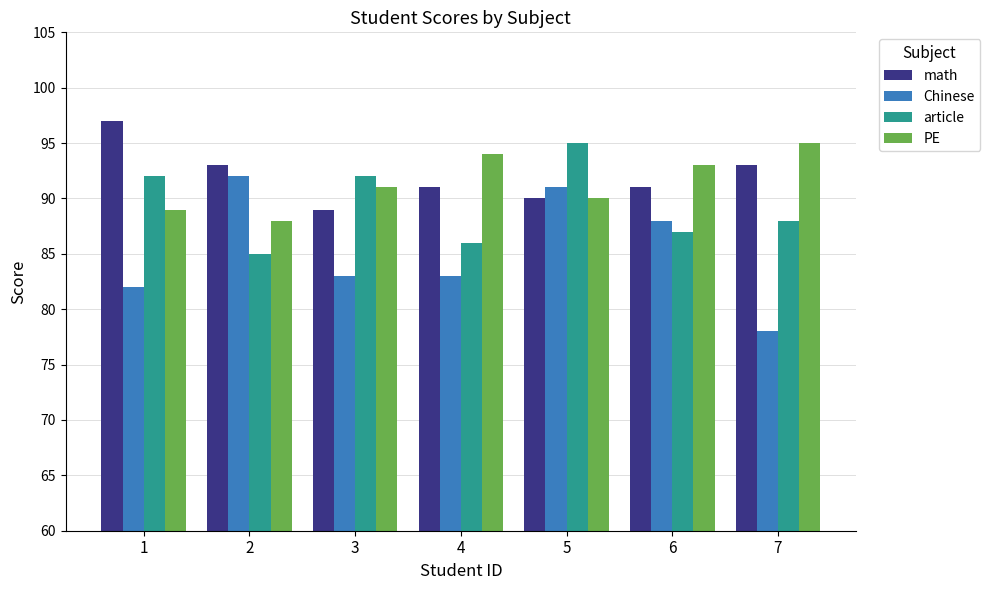

Is it true that Chinese equals 92 at 2?

True